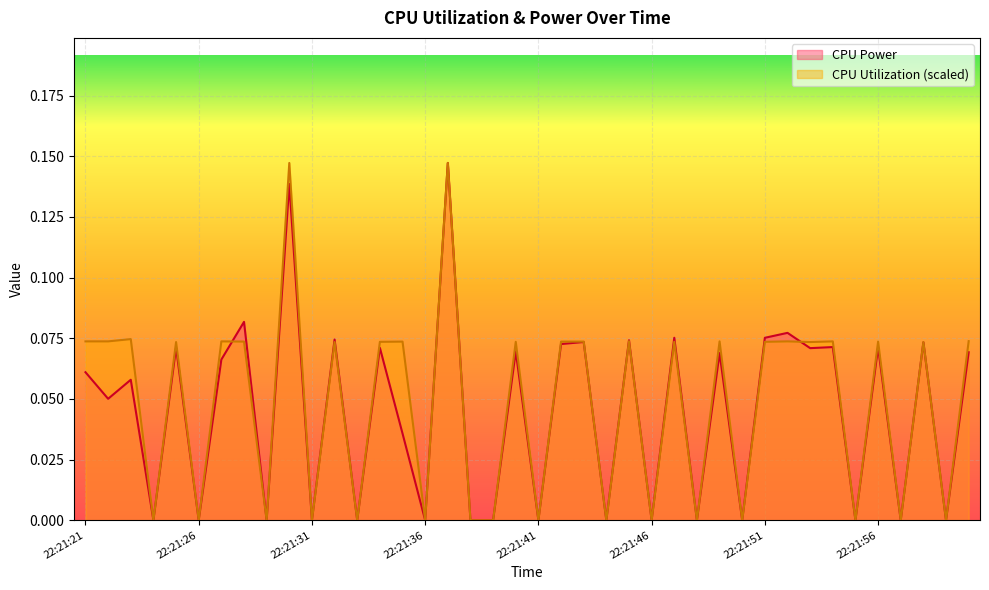

Rank the series by their maximum value, from highest to lowest.

CPU Power, CPU Utilization